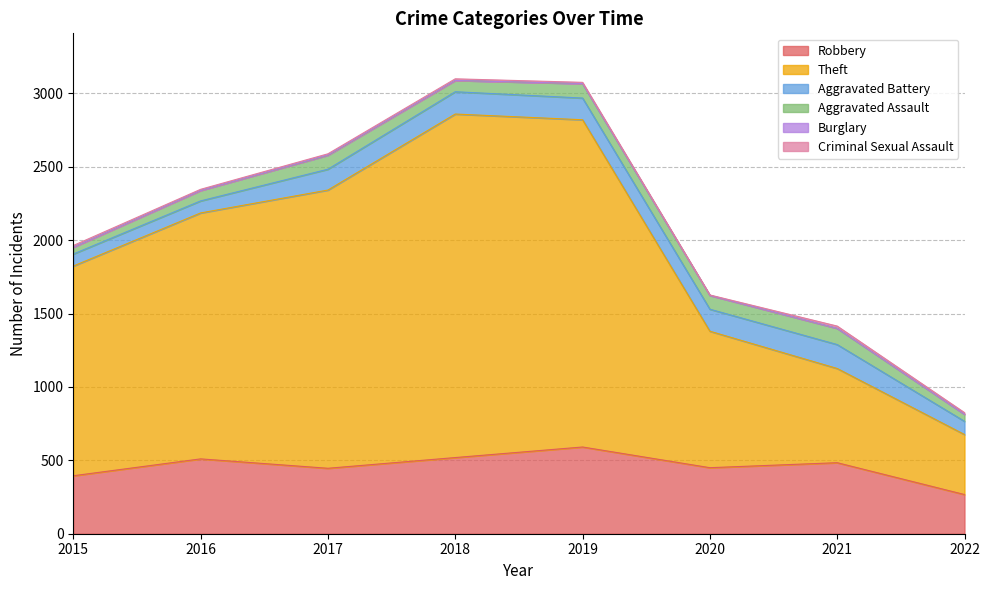

How many series are shown in this chart?

6